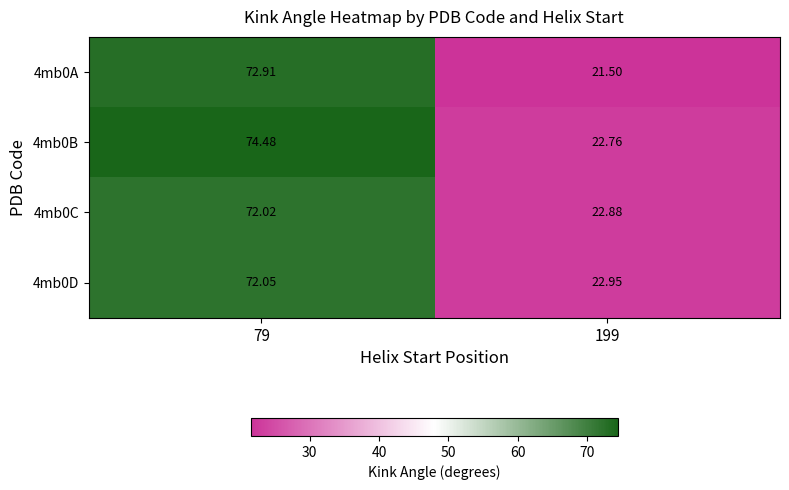

How many series are shown in this chart?

4